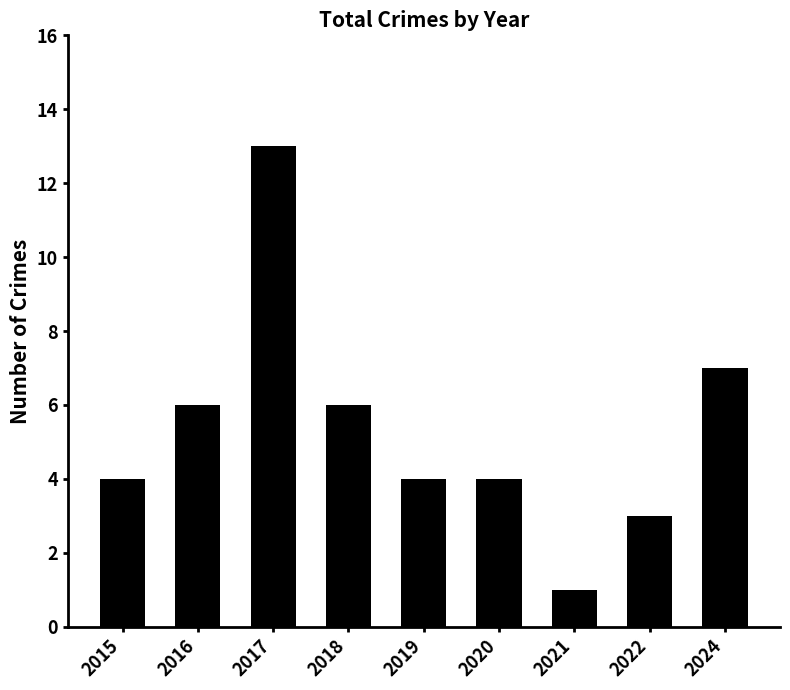

Reading left to right, extract all data points from this chart.

4	6	13	6	4	4	1	3	7